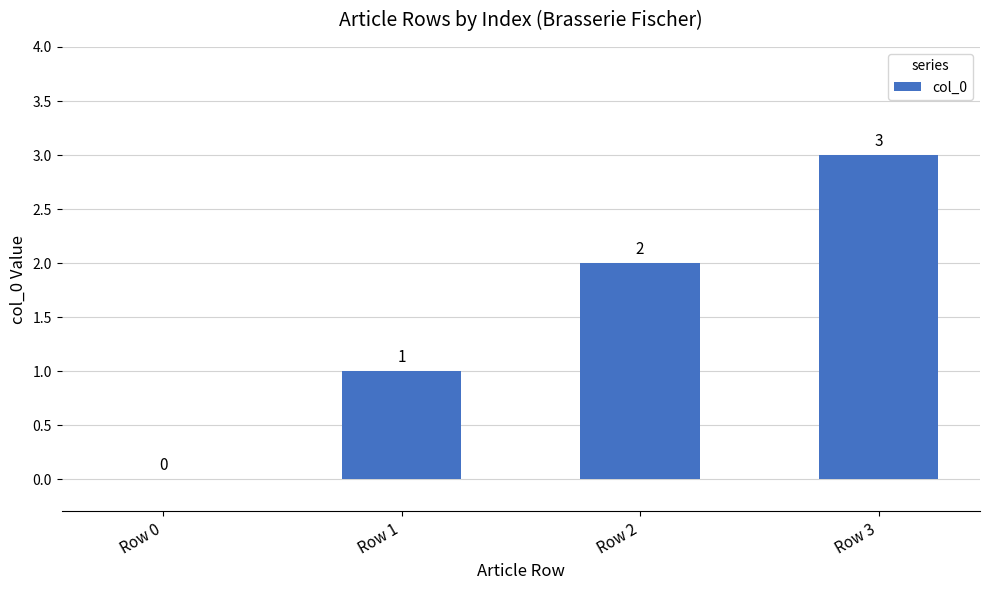

The chart shows a value of 1 at Row 2. True or false?

False